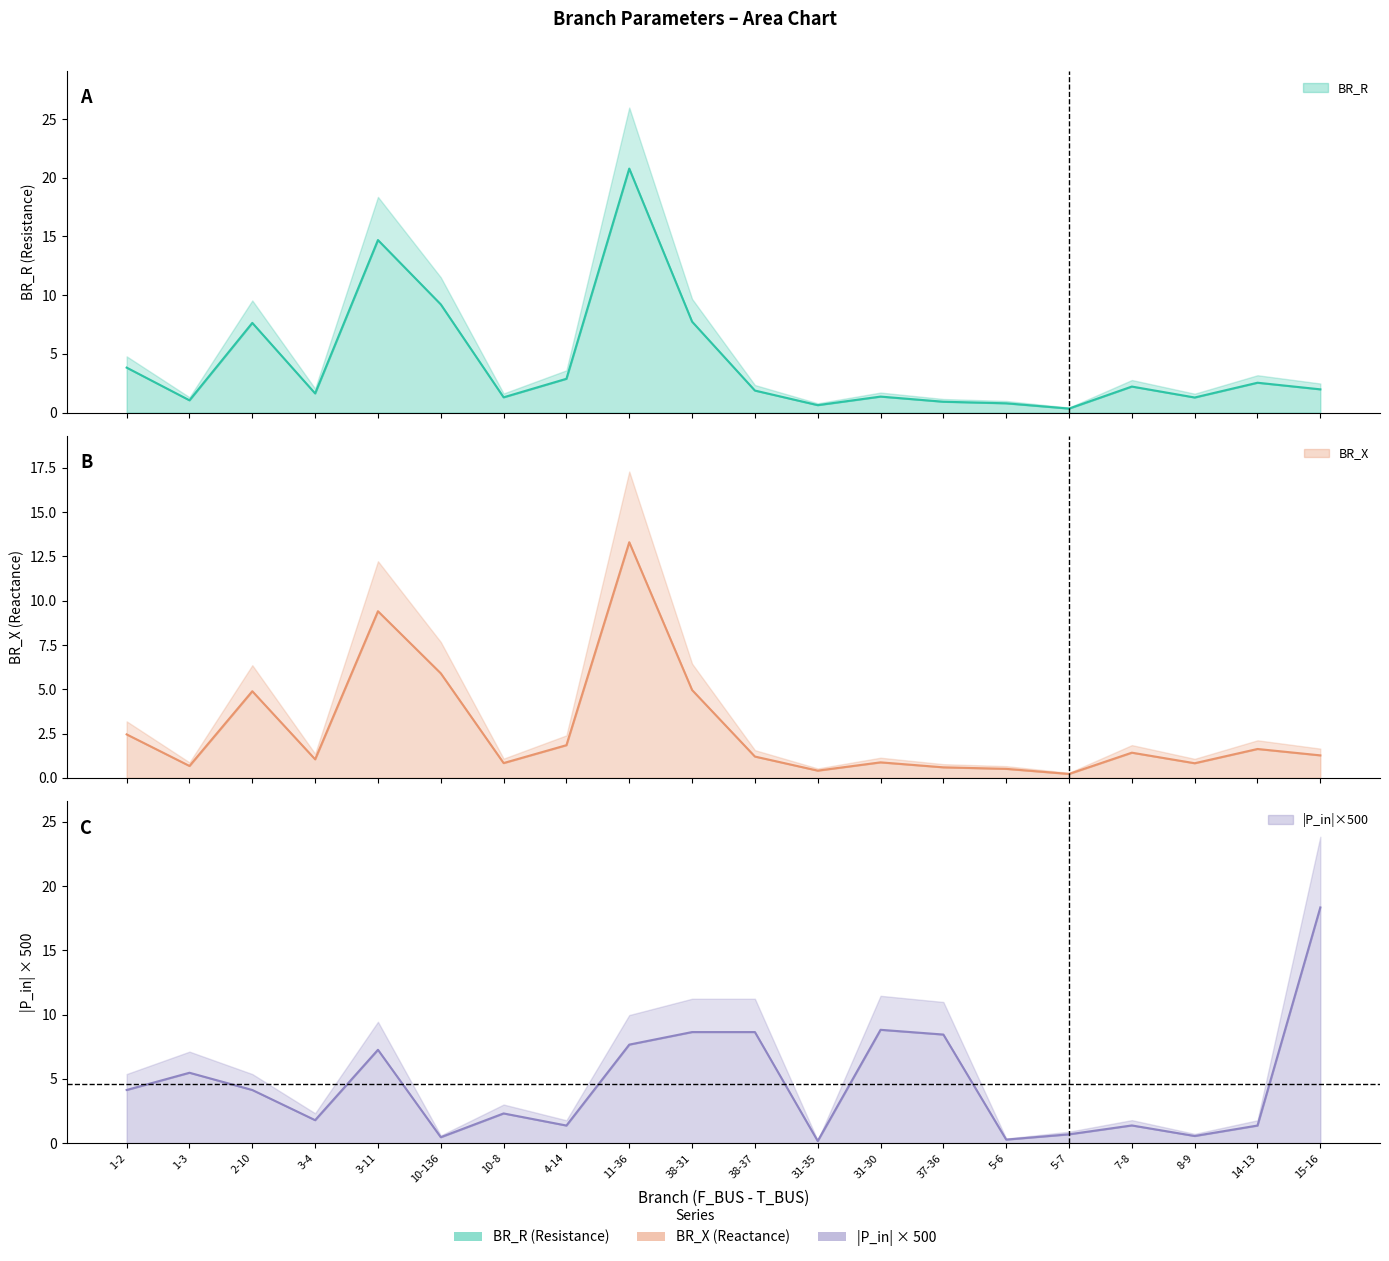

What is the minimum value for BR_R?

0.3